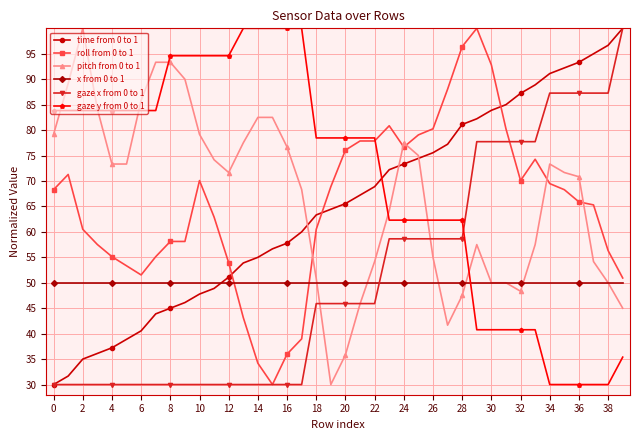

How many times do roll from 0 to 1 and time from 0 to 1 cross each other?

3